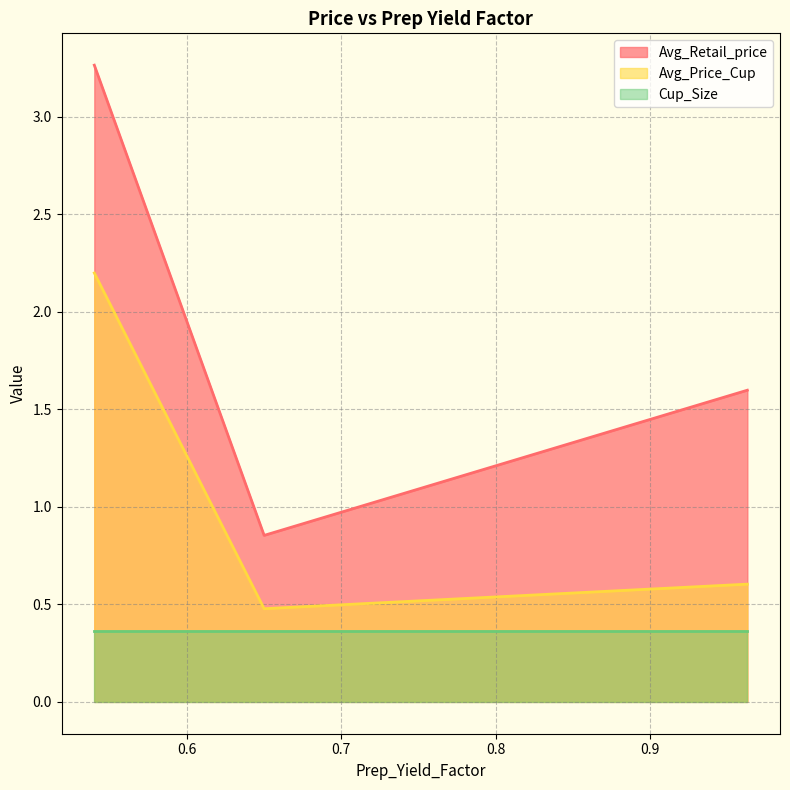

The value of Avg_Retail_price at 0.65 is 0.5. True or false?

False